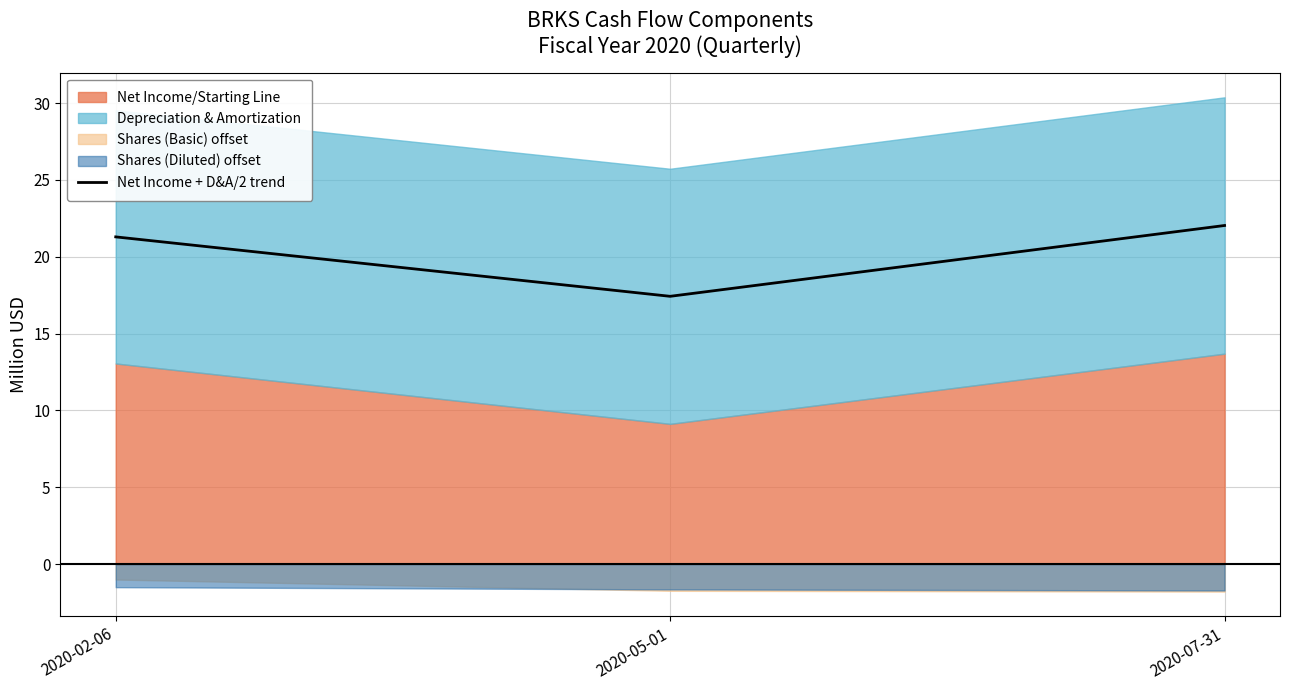

At which category does the chart reach its minimum across all series?

2020-05-01